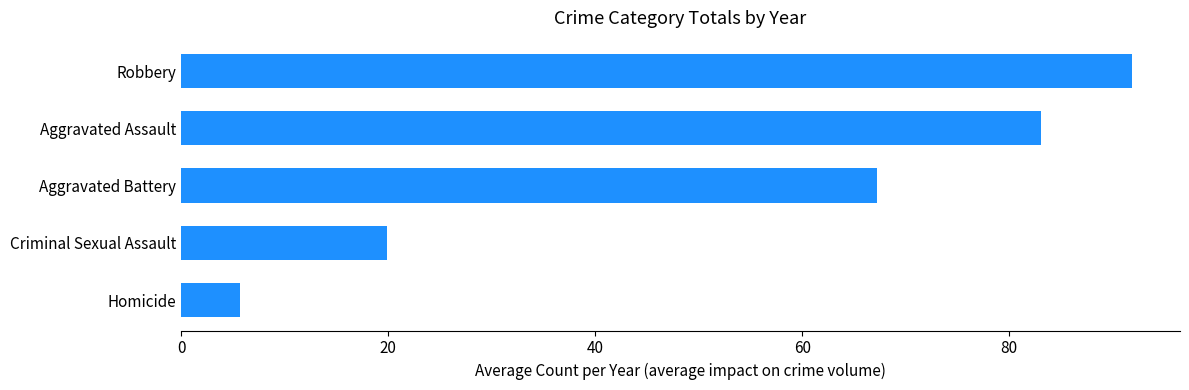

Count the number of categories in the chart.

5